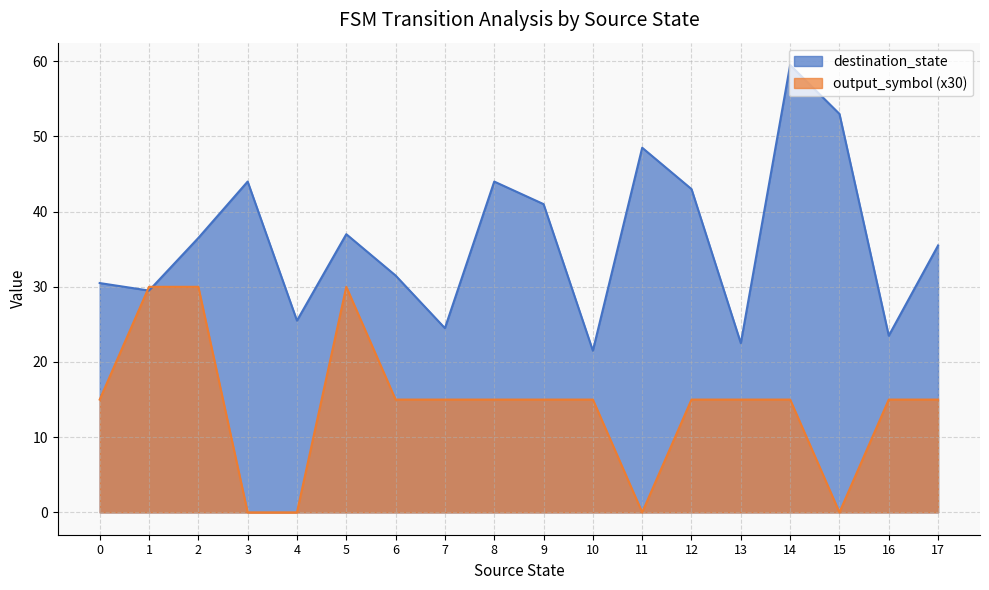

What is the difference between the maximum and minimum values in the destination_state series?

38.0